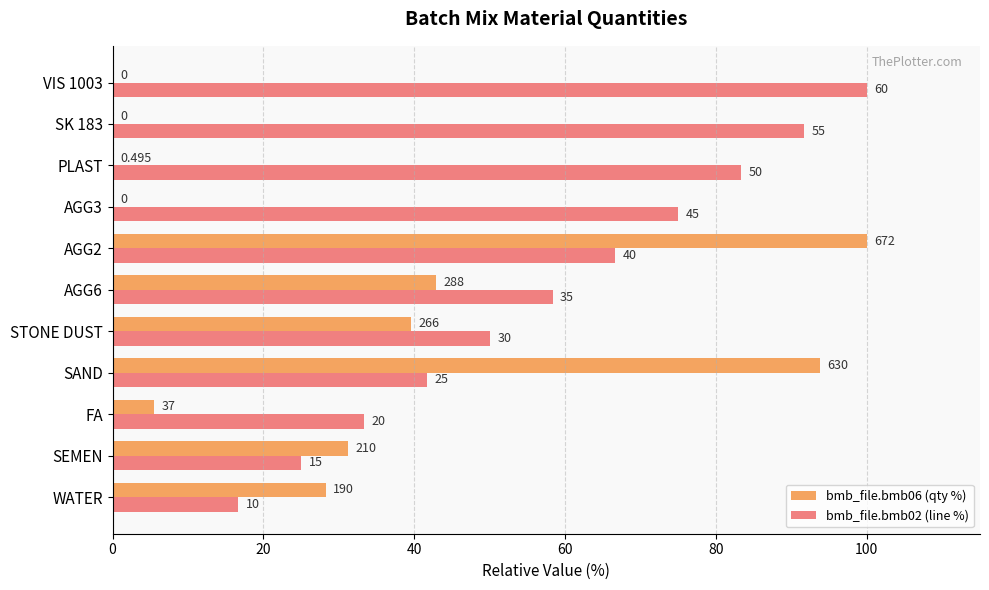

What is the difference between the maximum and minimum values in the bmb_file.bmb06 (qty %) series?

100.0